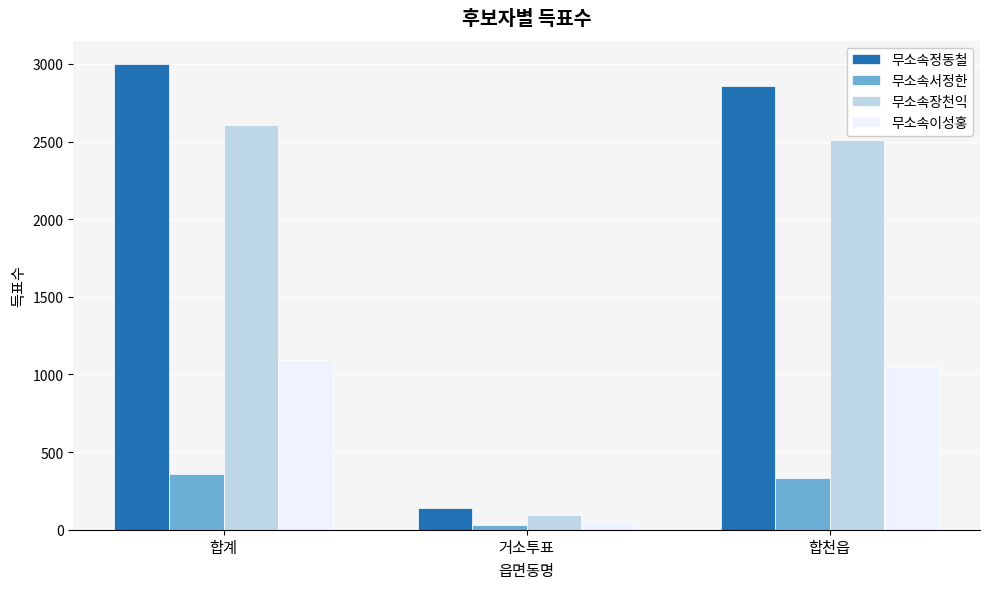

What is the average value of the 무소속이성홍 series?

727